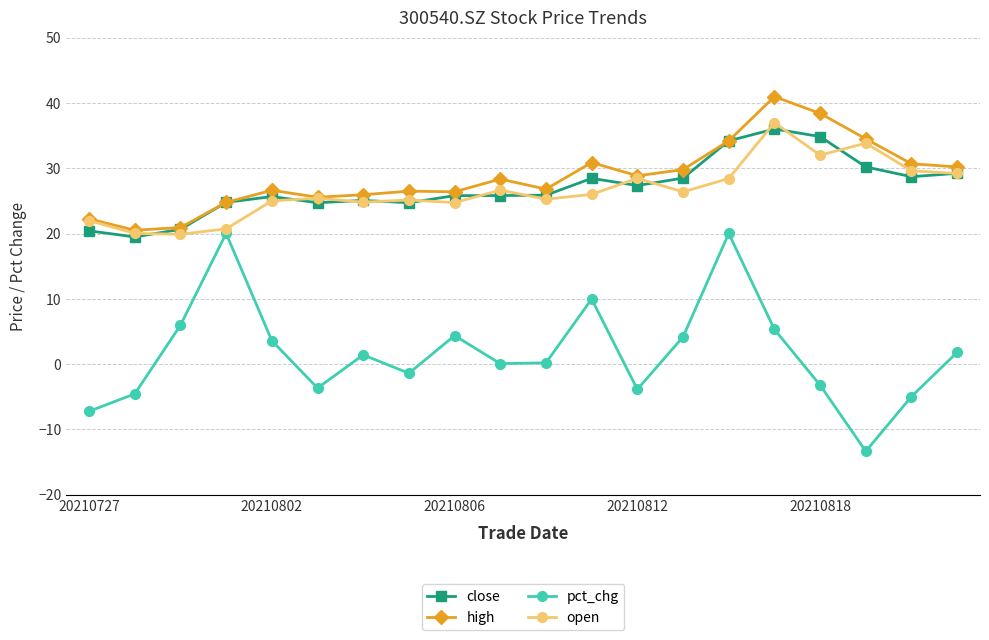

True or false: pct_chg and close intersect in this chart.

False